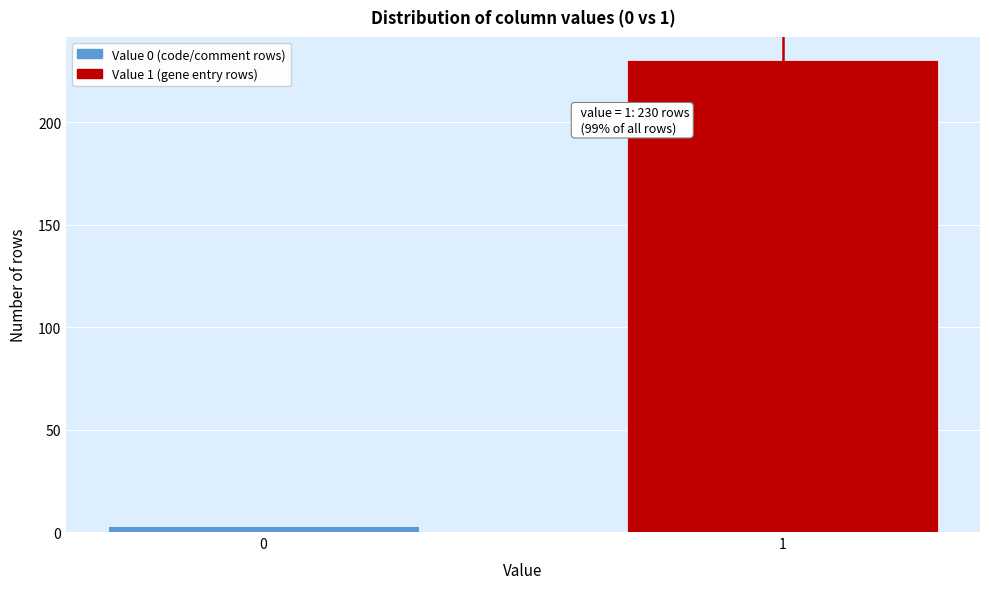

Reading left to right, transcribe all the data shown in this chart.

3	230